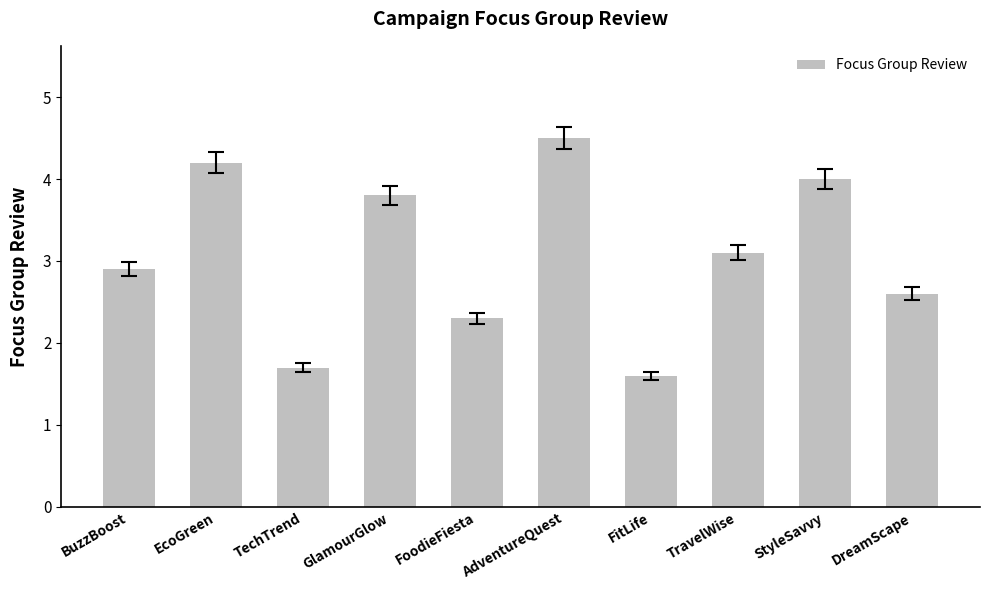

Reading right to left, extract all data points from this chart.

DreamScape=2.6	StyleSavvy=4.0	TravelWise=3.1	FitLife=1.6	AdventureQuest=4.5	FoodieFiesta=2.3	GlamourGlow=3.8	TechTrend=1.7	EcoGreen=4.2	BuzzBoost=2.9